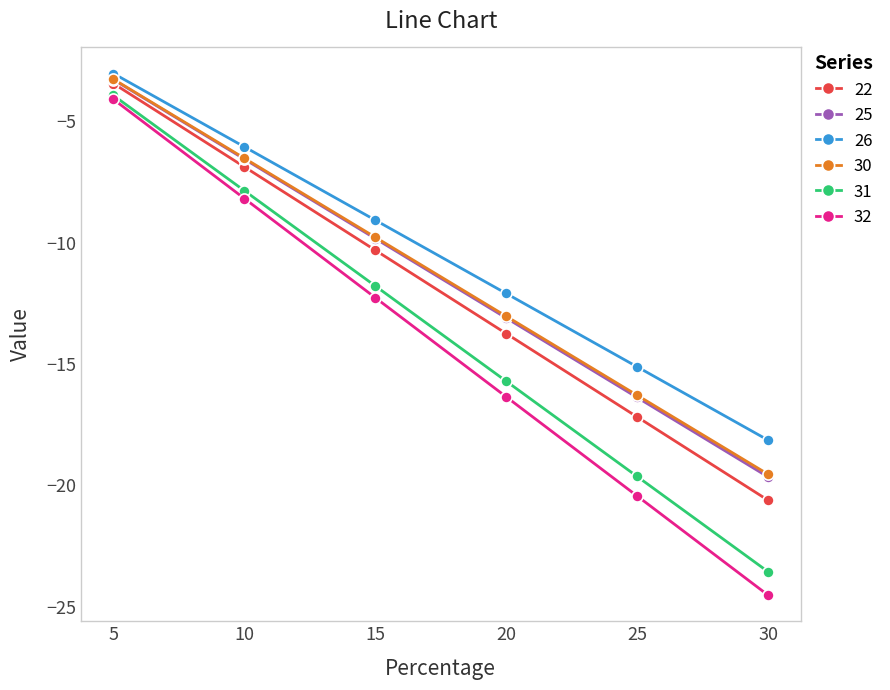

True or false: 26 and 32 cross at least once.

False